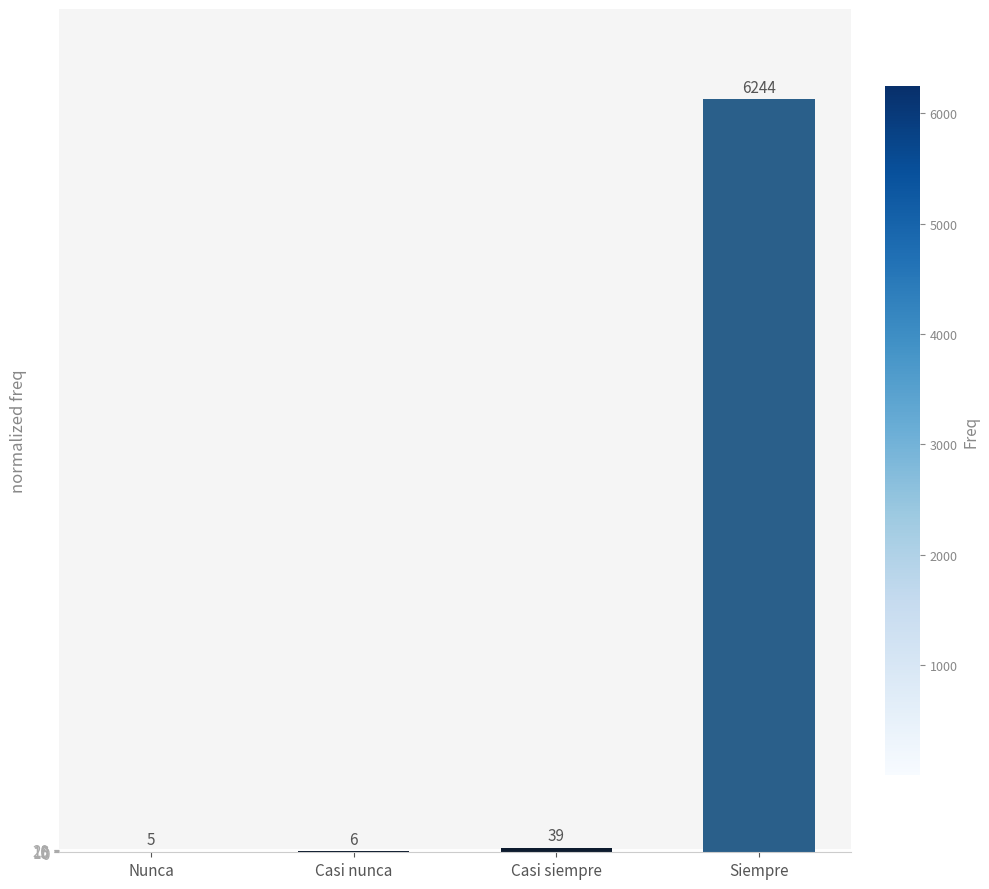

What is the change in value from Nunca to Siempre?

+6239